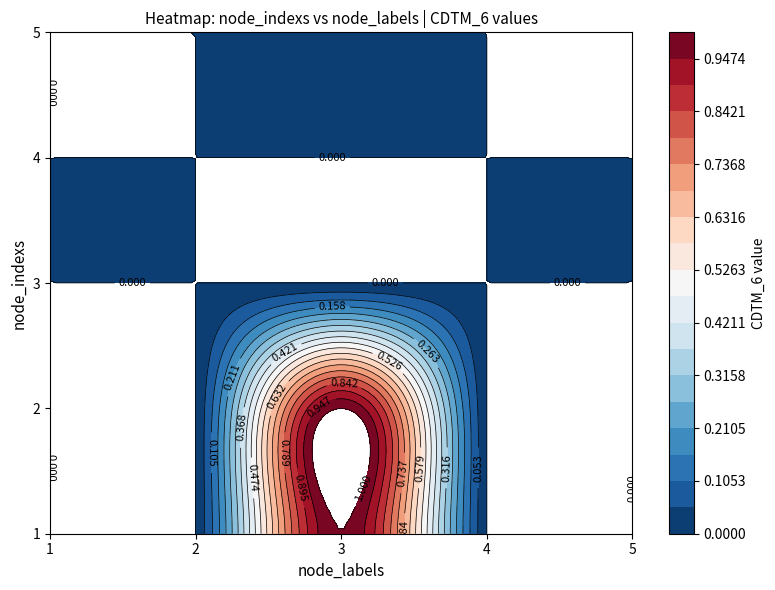

How many distinct data groups are displayed?

5